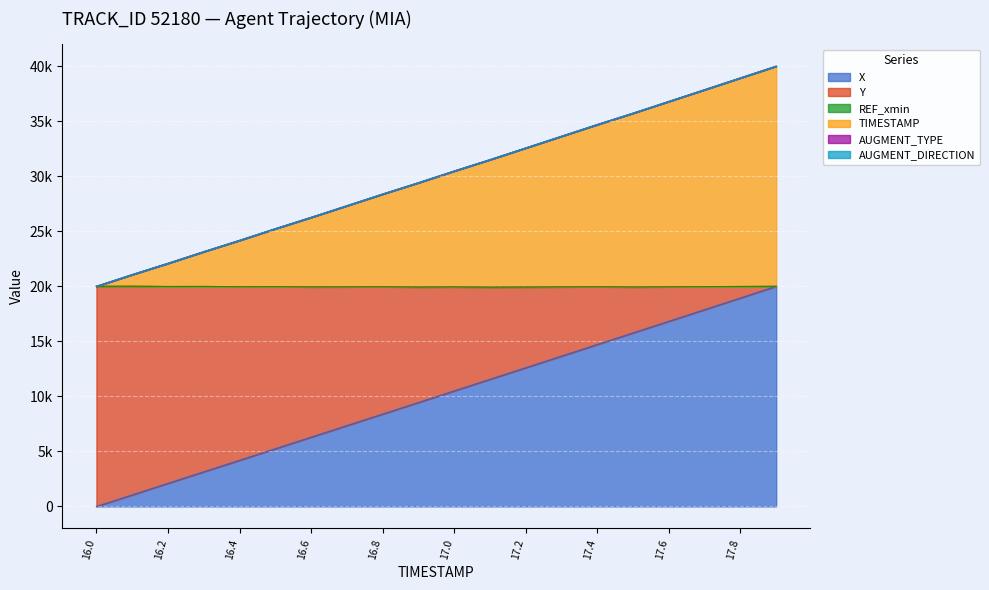

What is the spread (max minus min) of values at 16.0?

20000.0